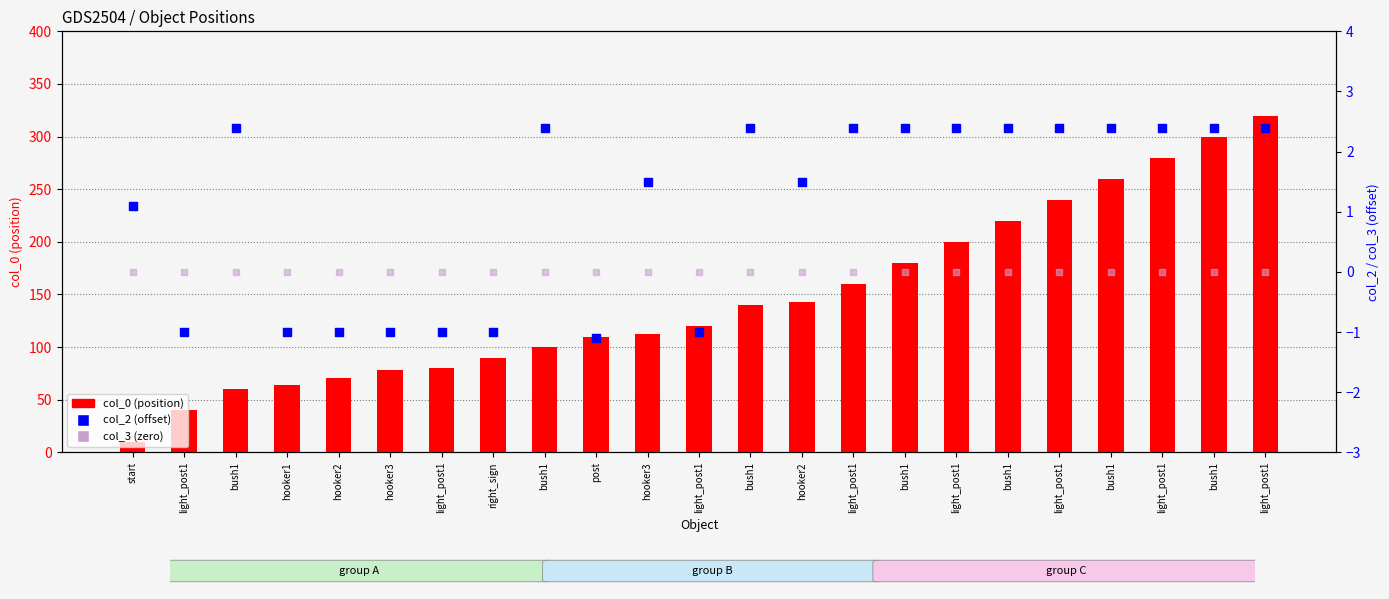

What are all the series names shown in the legend?

col_0 (position), col_2 (offset), col_3 (zero)